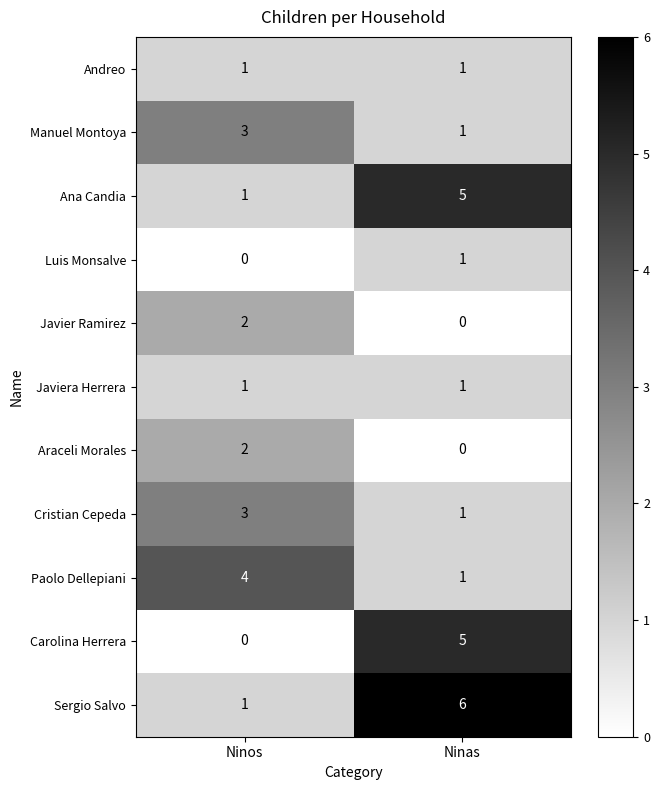

The Javiera Herrera series shows 1 at Ninas. True or false?

True